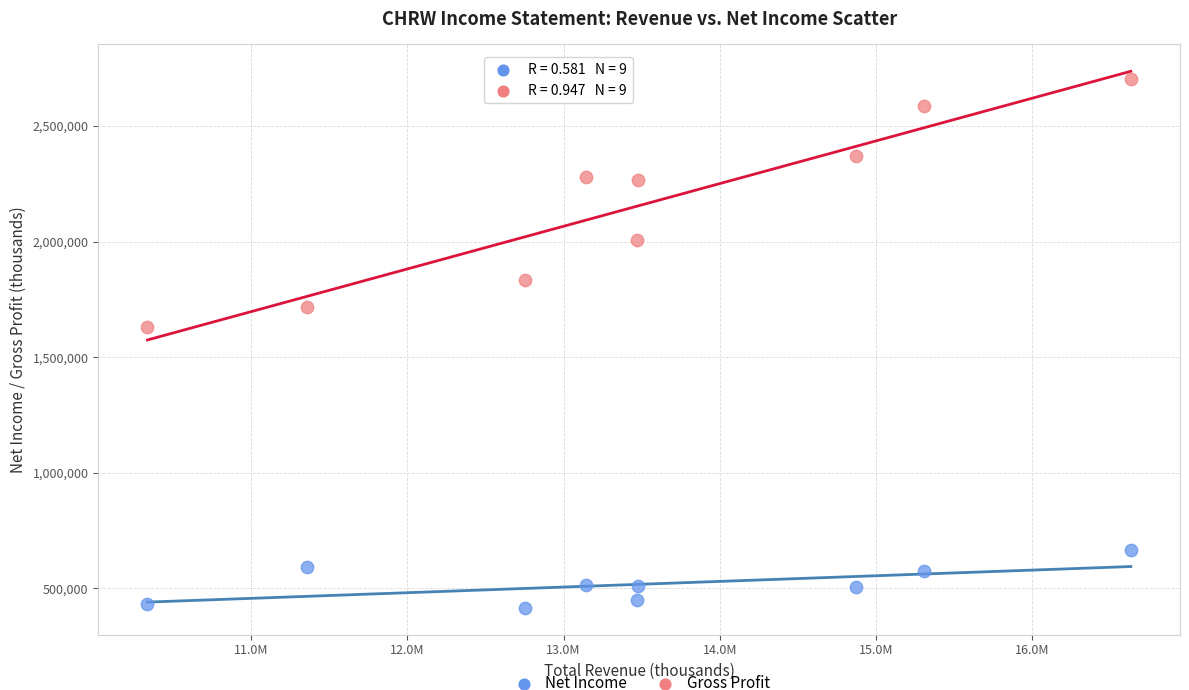

Across all series, what Y value is closest to 1560550?

1632700